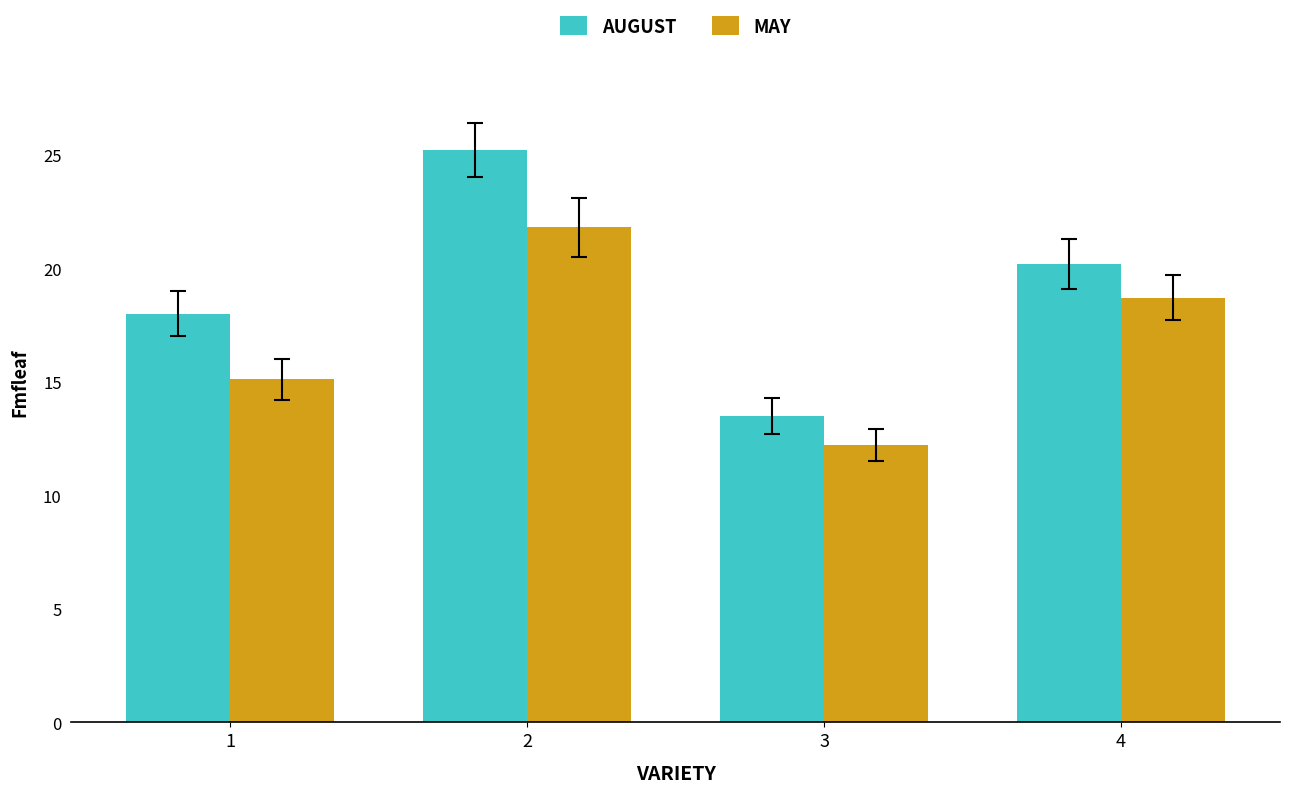

The value of AUGUST at 3 is 21.6. True or false?

False